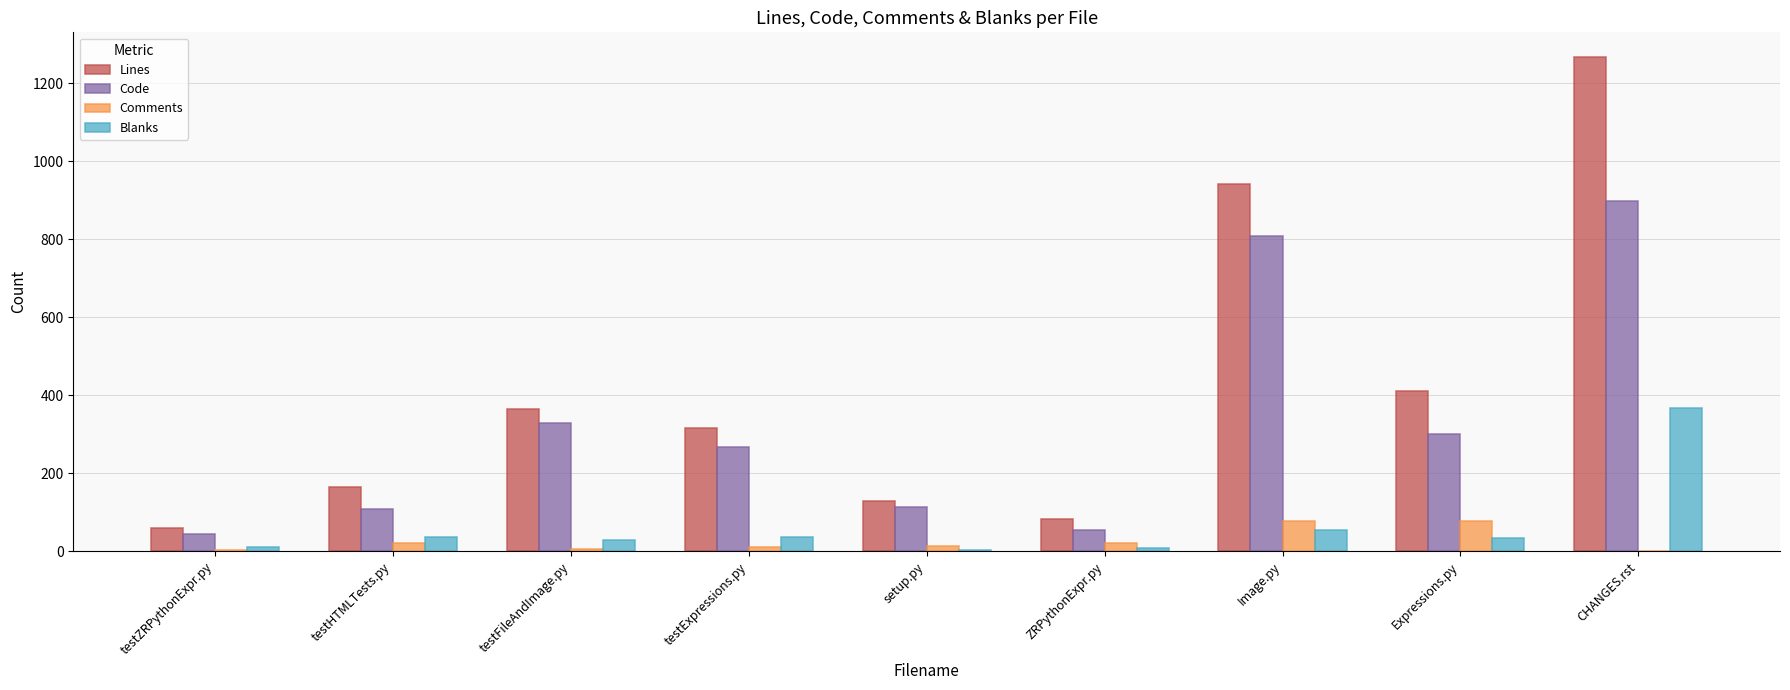

Between testExpressions.py and ZRPythonExpr.py, which series saw the biggest shift?

Lines